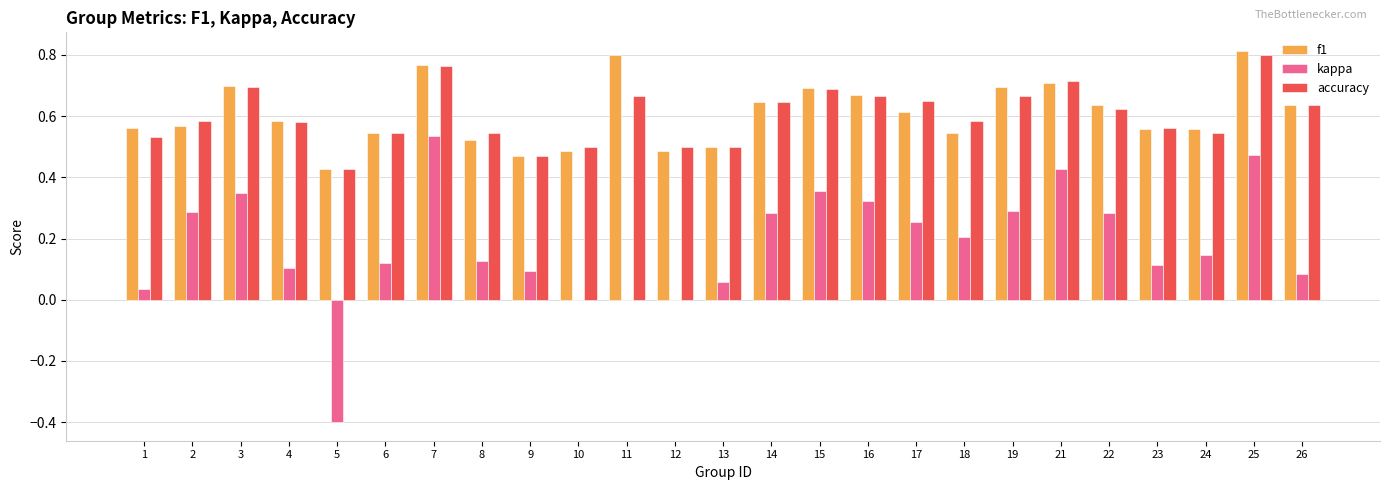

How many groups of bars are there?

25